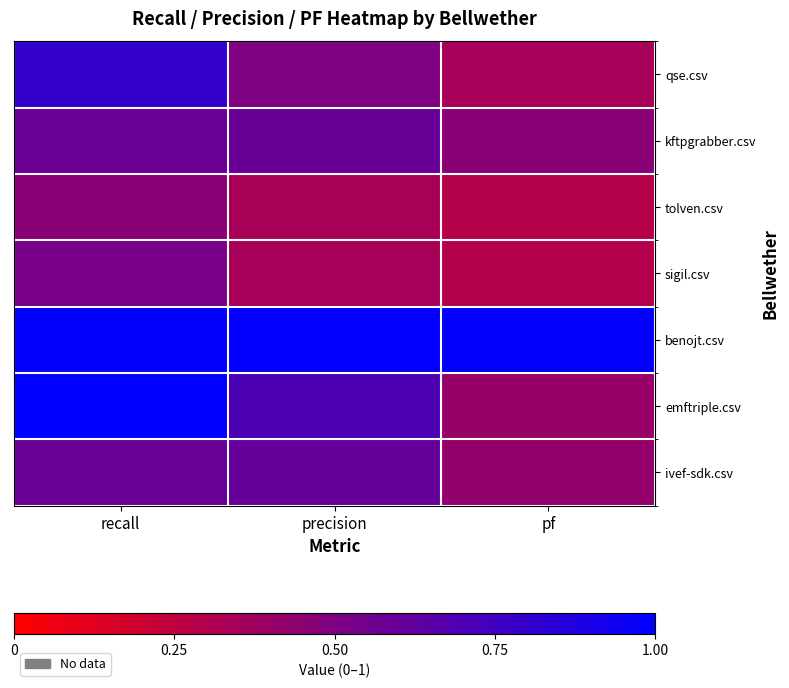

Reading left to right, what are all the values shown in this chart?

qse.csv: recall=0.8	precision=0.5	pf=0.3
kftpgrabber.csv: recall=0.6	precision=0.6	pf=0.5
tolven.csv: recall=0.5	precision=0.3	pf=0.3
sigil.csv: recall=0.5	precision=0.3	pf=0.3
benojt.csv: recall=1.0	precision=1.0	pf=1.0
emftriple.csv: recall=1.0	precision=0.7	pf=0.4
ivef-sdk.csv: recall=0.6	precision=0.6	pf=0.4